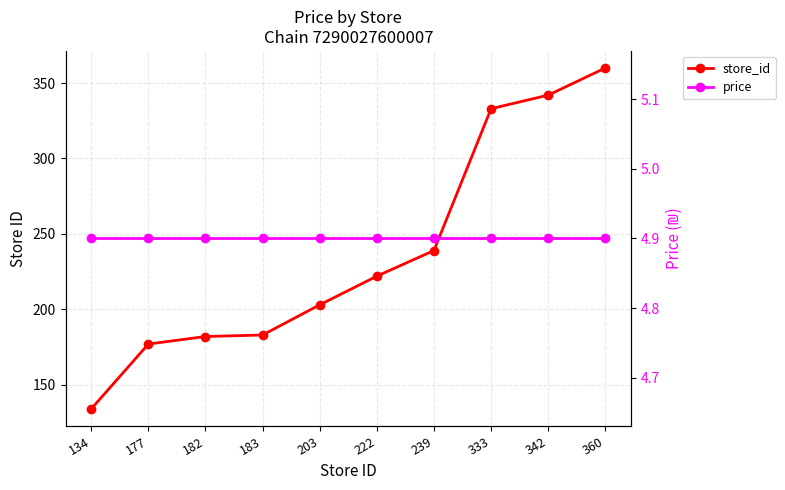

Count the number of data series in this chart.

2